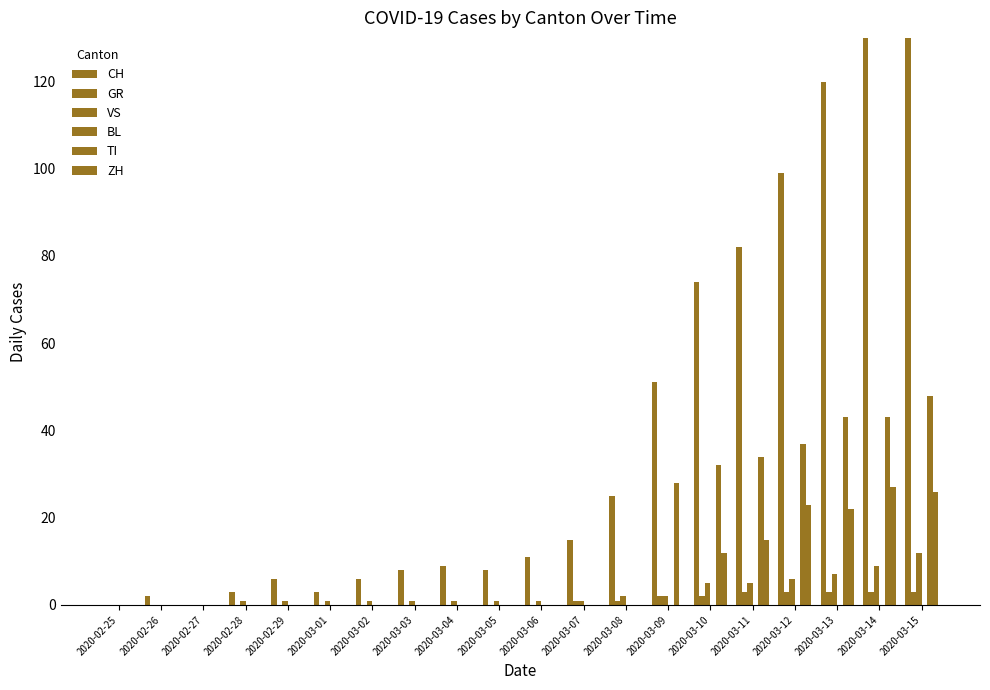

What is the spread (max minus min) of values at 2020-03-03?

8